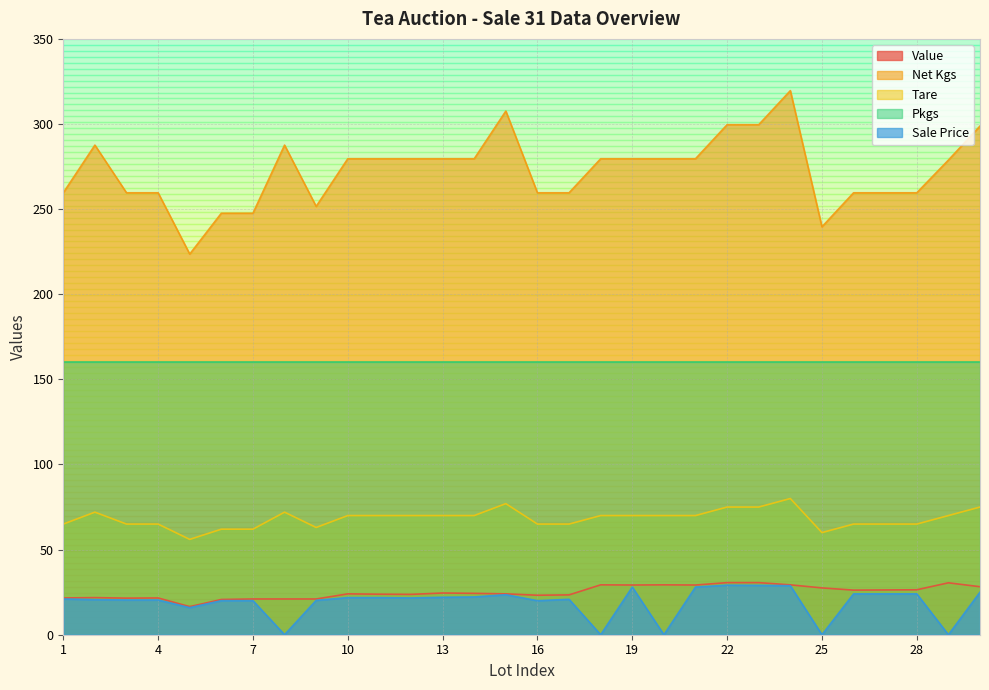

What is the greatest value displayed?

319.6